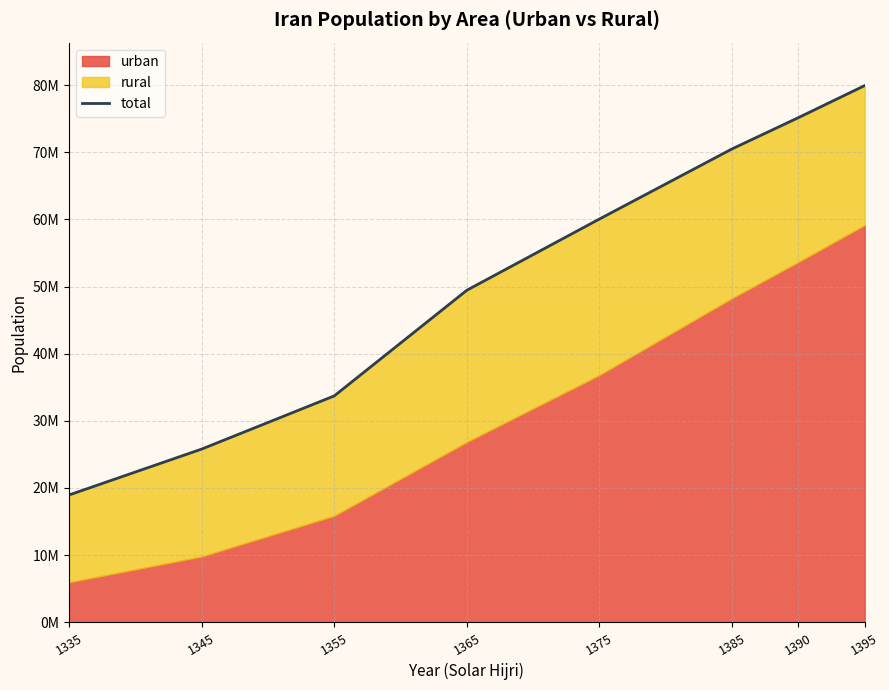

What is the change in value from 1355 to 1385?

+36787038